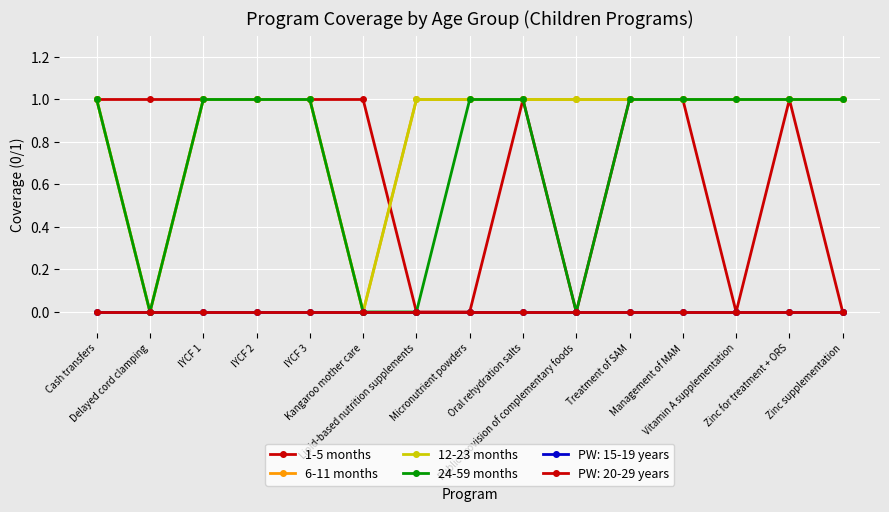

Is the value of 24-59 months at Delayed cord clamping greater than the value of 12-23 months at IYCF 1?

No